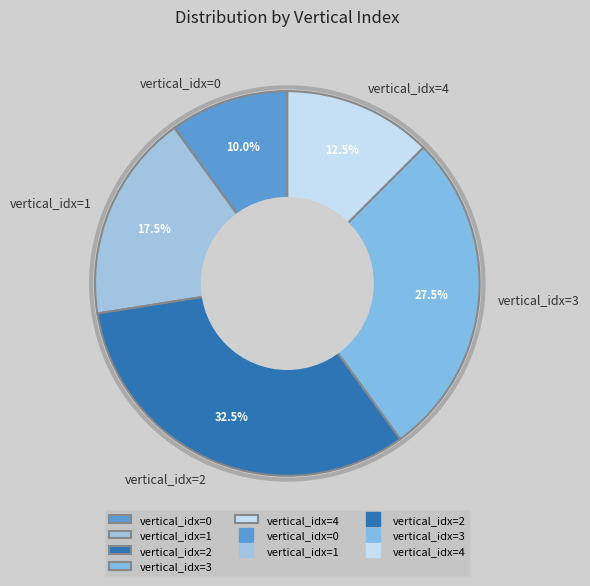

What is the ratio of the value at vertical_idx=3 to the value at vertical_idx=2?

0.8